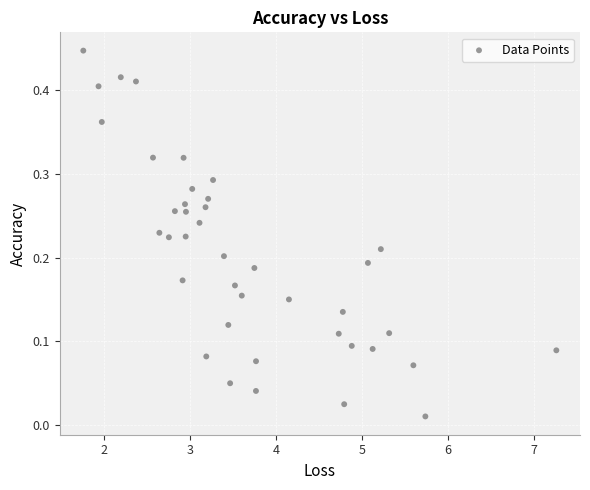

What is the range of X values (max minus min)?

5.5